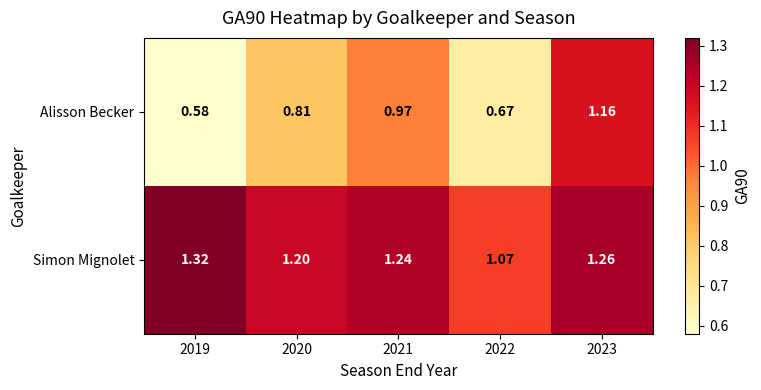

Rank the series by their average value, from highest to lowest.

Simon Mignolet, Alisson Becker